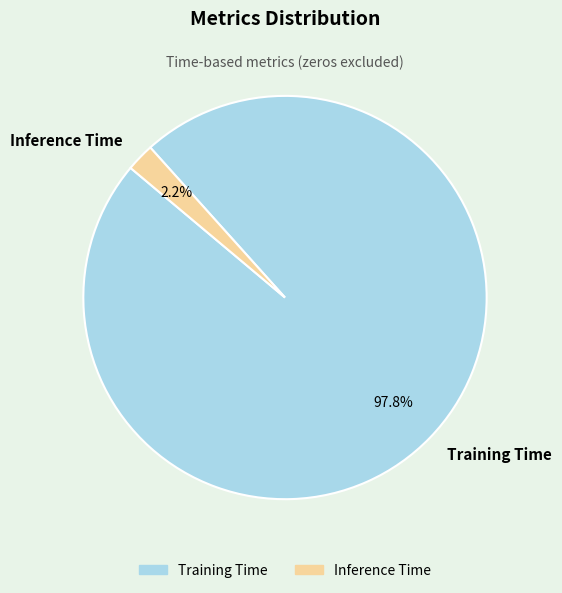

To the nearest percent, what is the combined percentage of Training Time and Inference Time?

100%